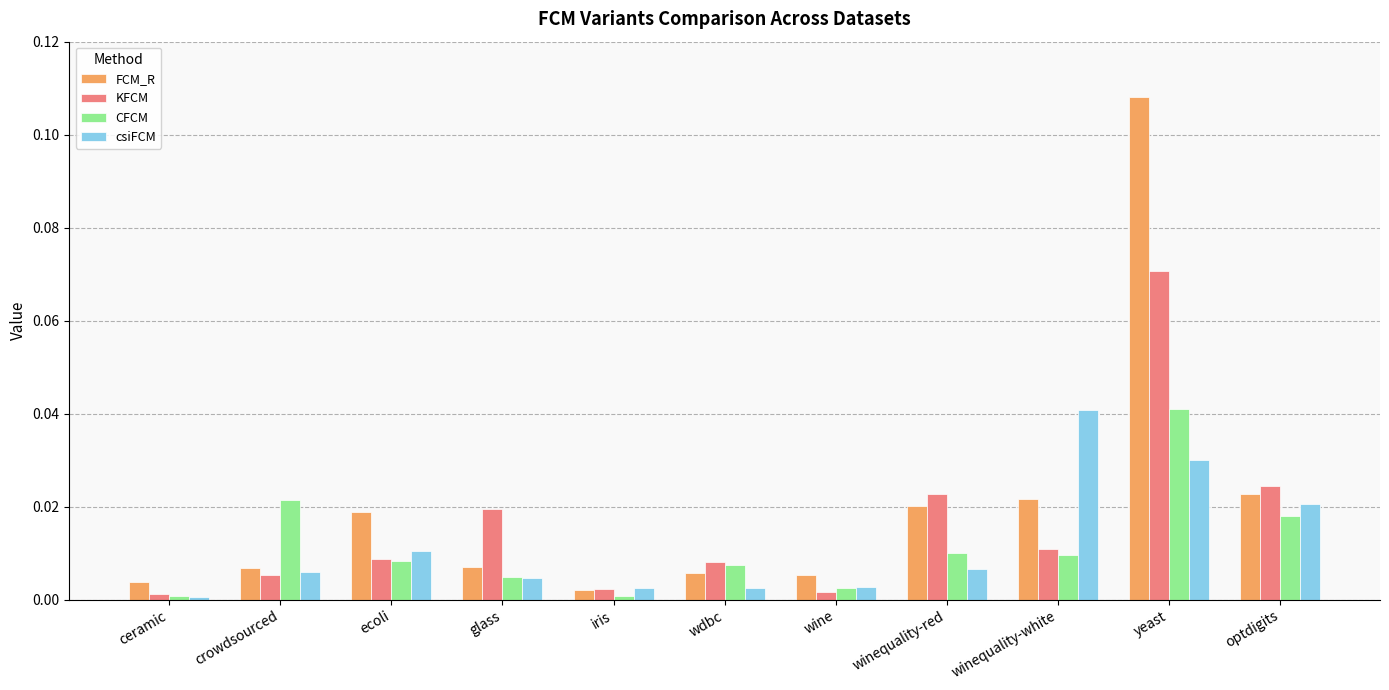

At how many categories does at least one series exceed 0?

11